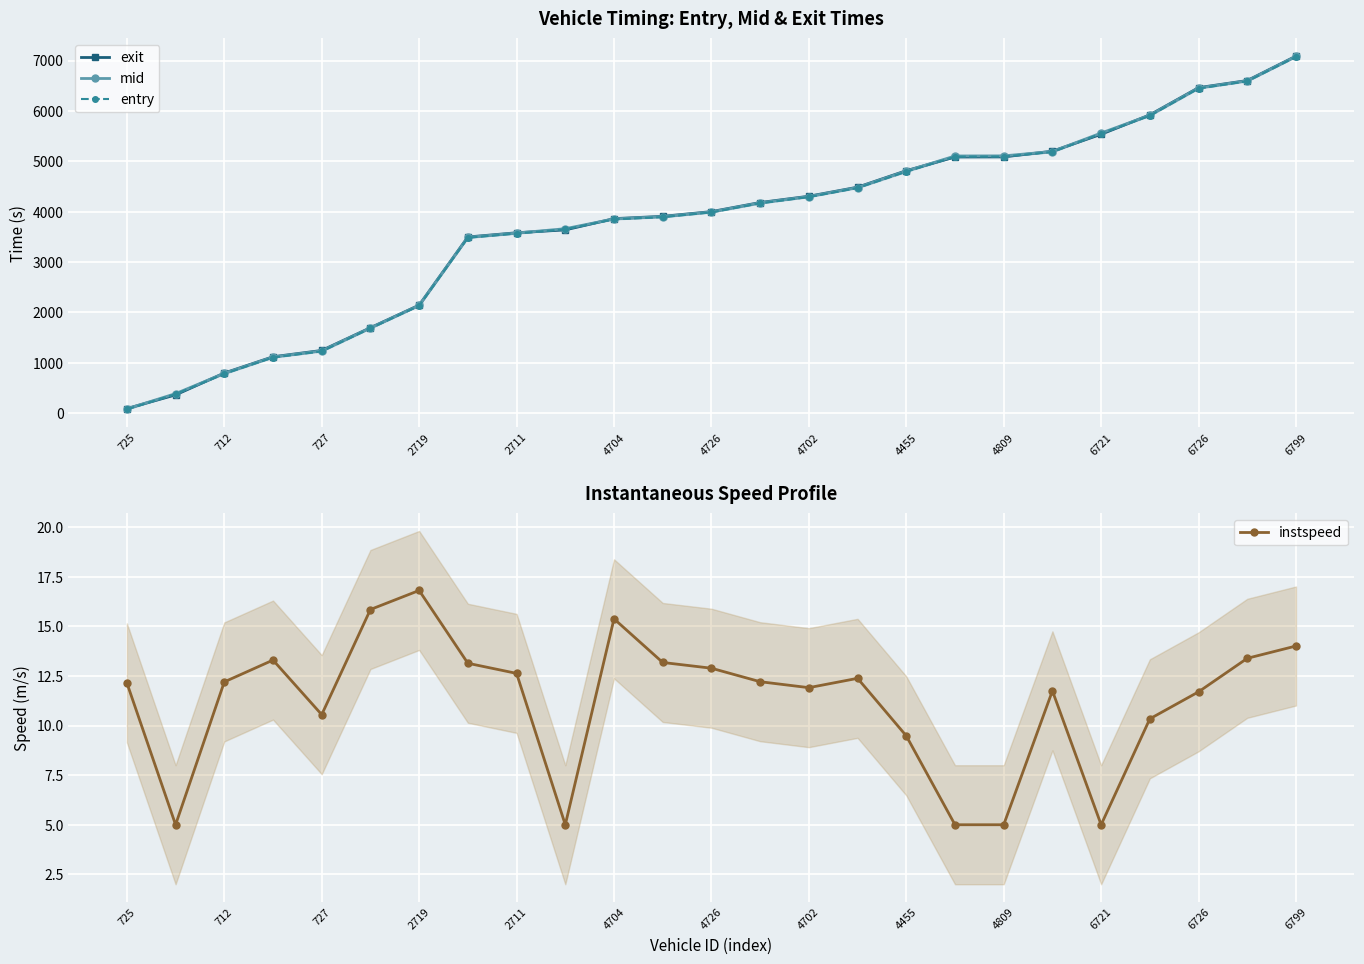

What is the minimum value for instspeed?

5.0